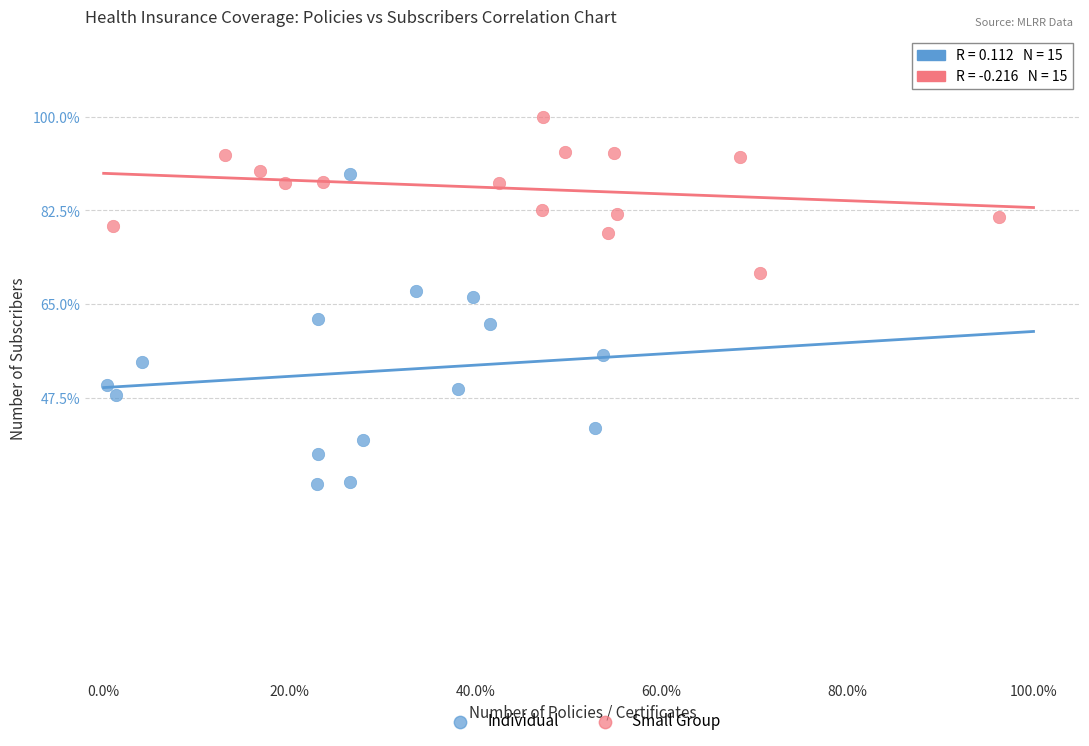

What are all the series names shown in the legend?

Individual, Small Group